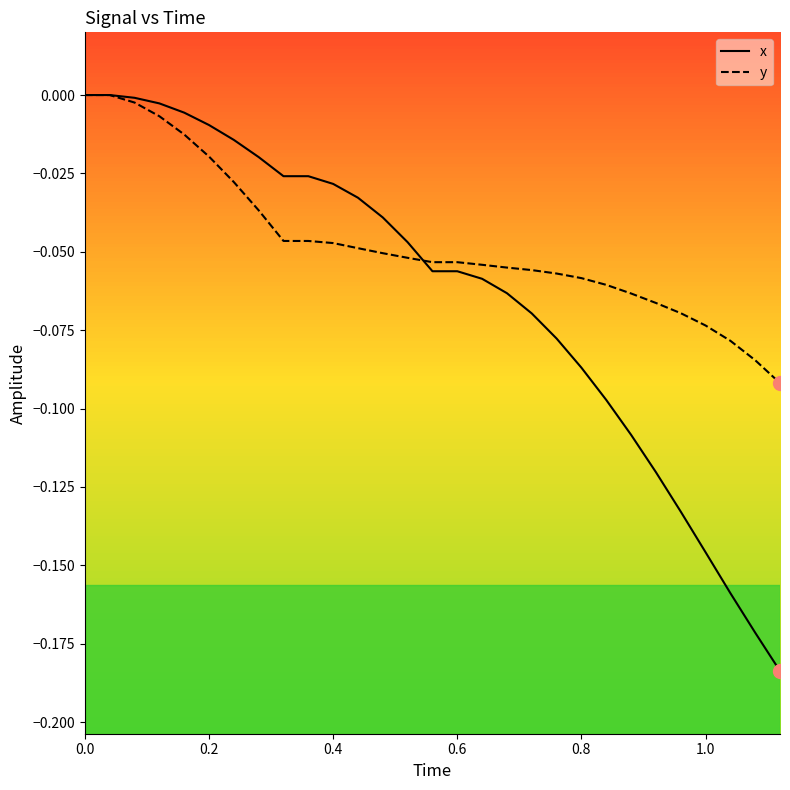

True or false: y has a value of -0.0 at 0.8.

False